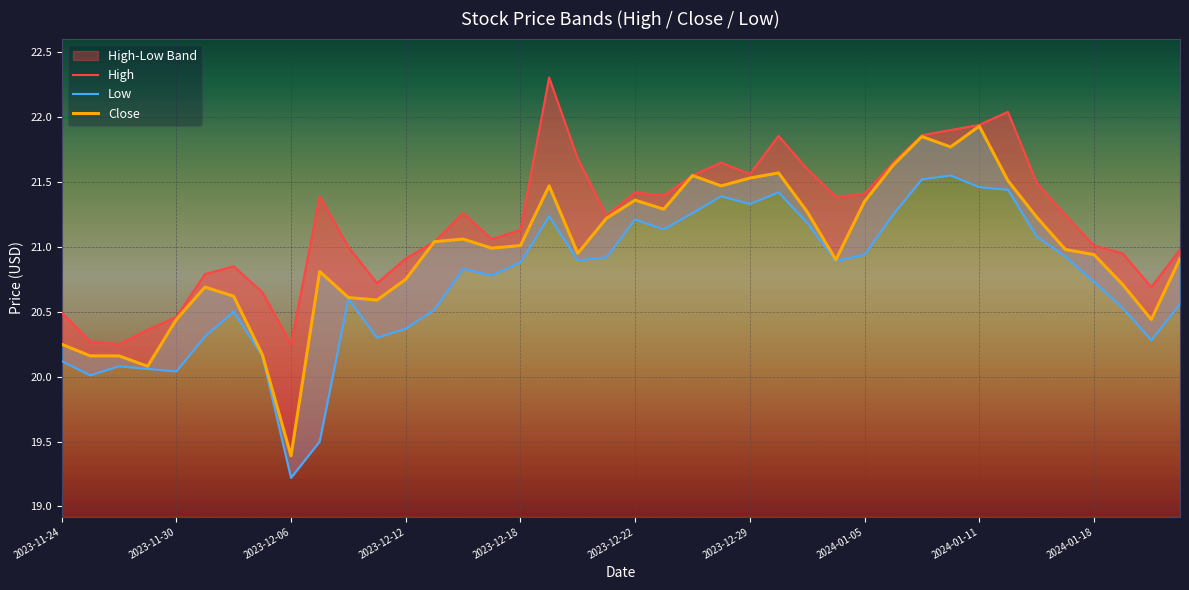

What is the average value of the High series?

21.2